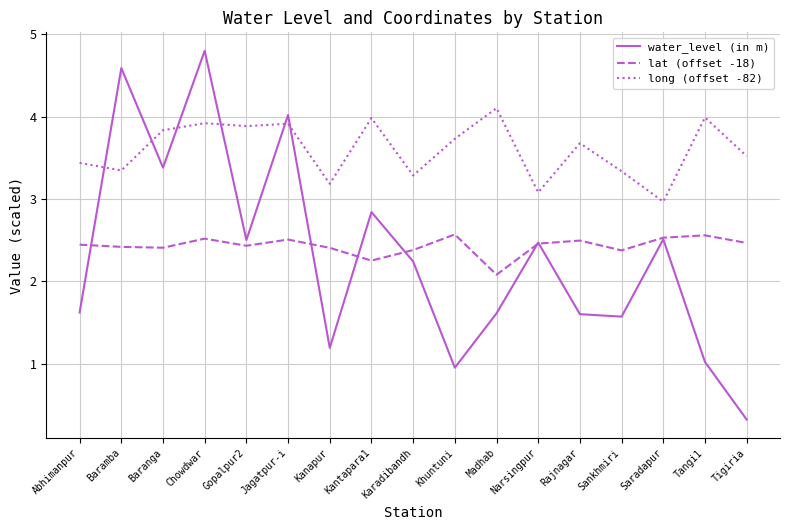

At Chowdwar, list the series in order from smallest to largest.

lat (offset -18), long (offset -82), water_level (in m)